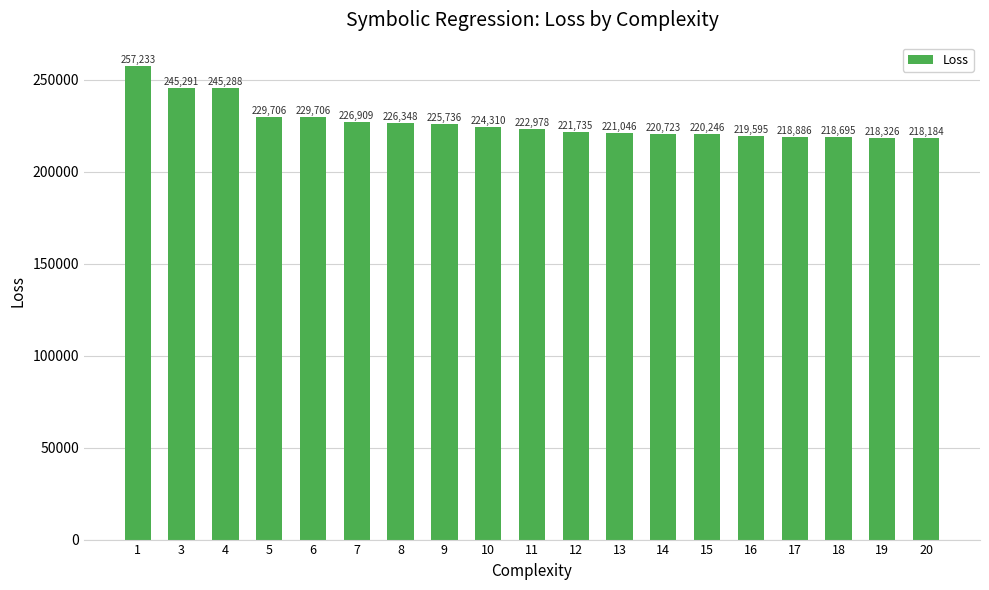

What is the sum of the values at 1 and 14?

477956.0